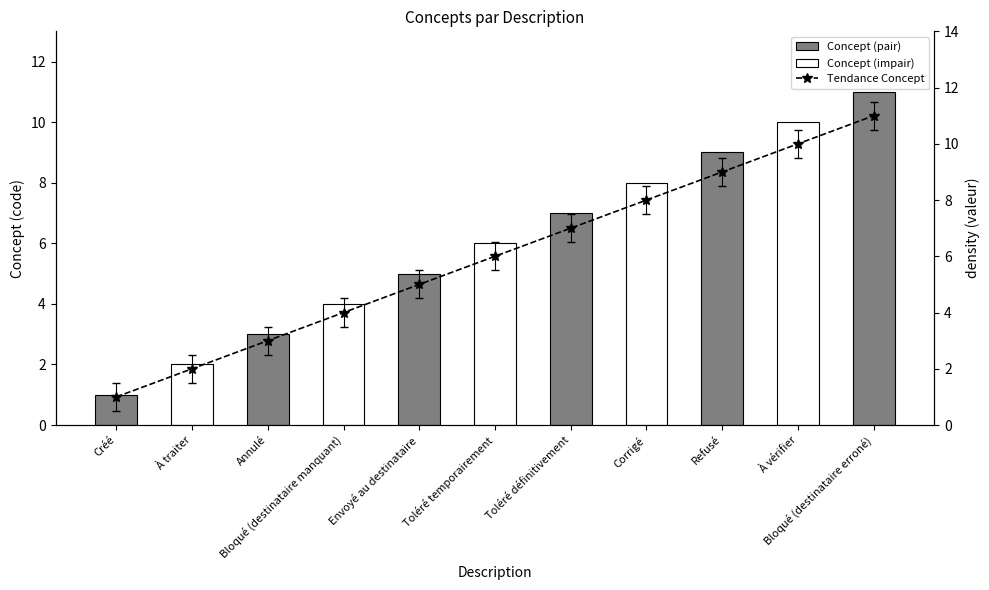

What is the sum of all values?

66